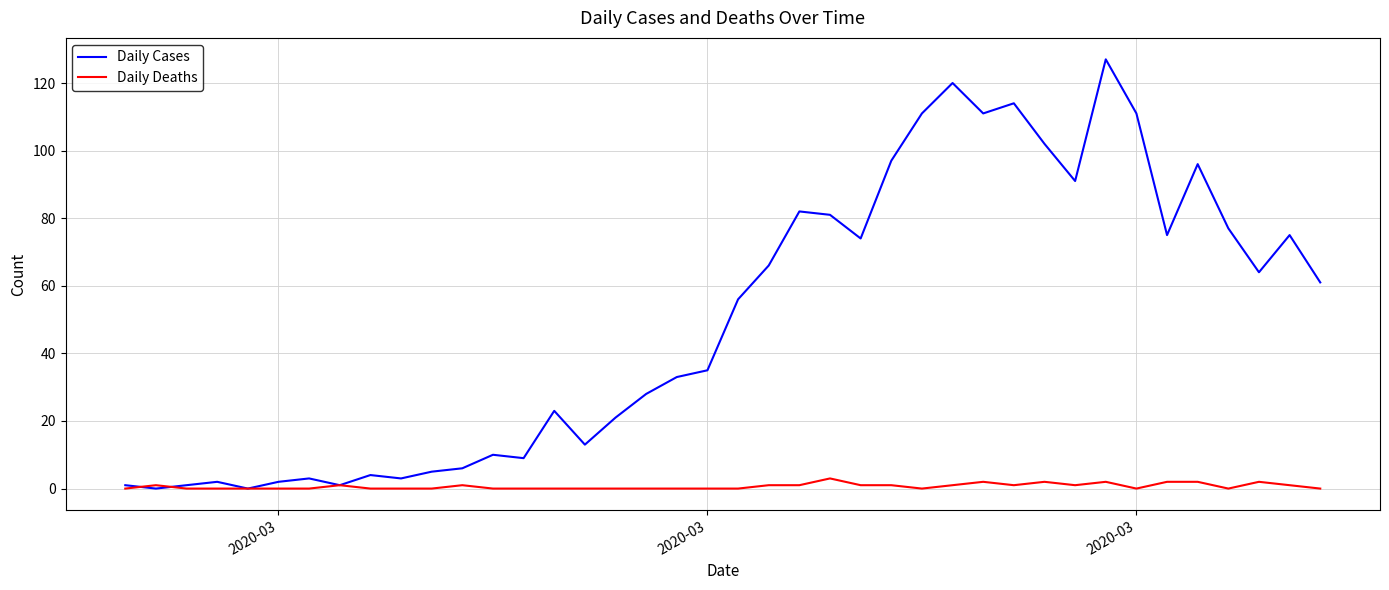

Which series has the largest total across all categories?

Daily Cases